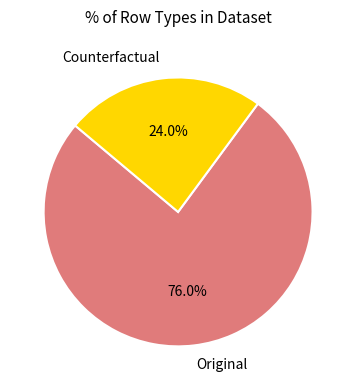

Is there any slice that represents more than half of the pie?

Yes